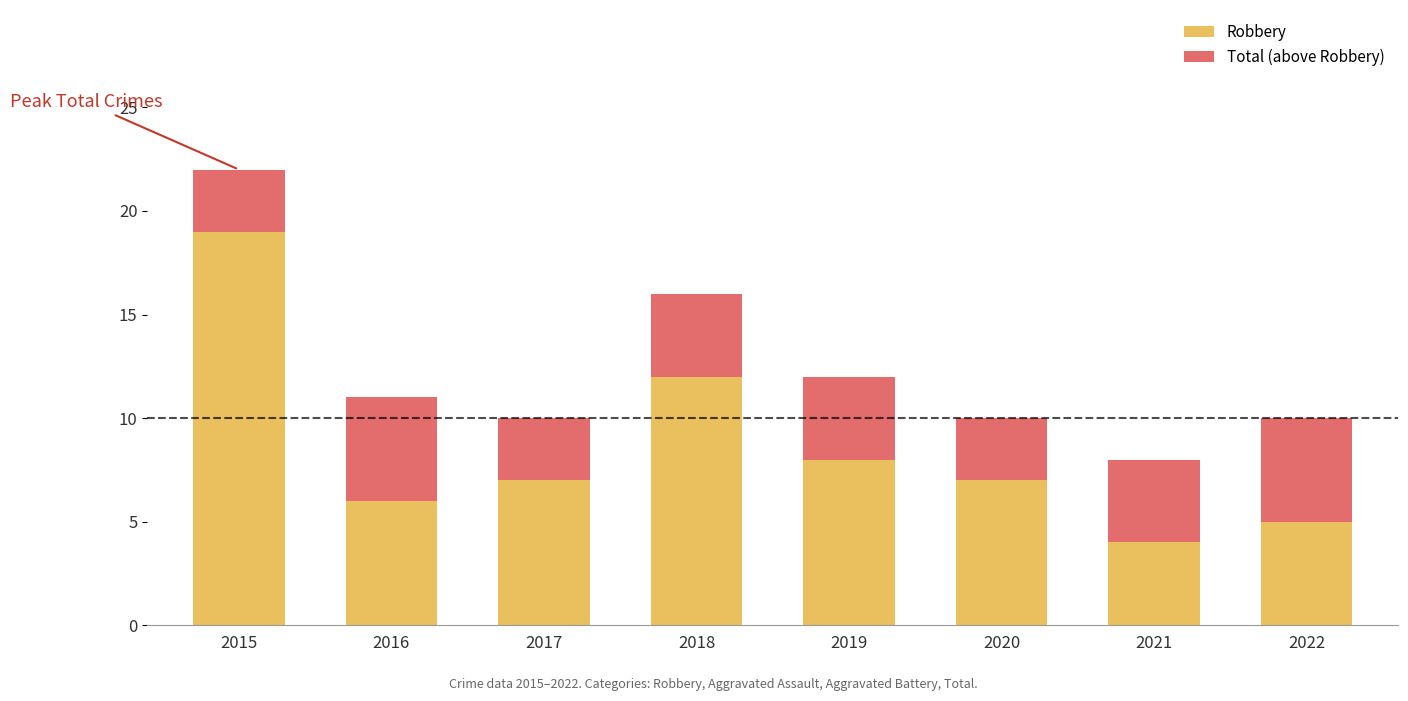

What is the total value across all series at 2016?

11